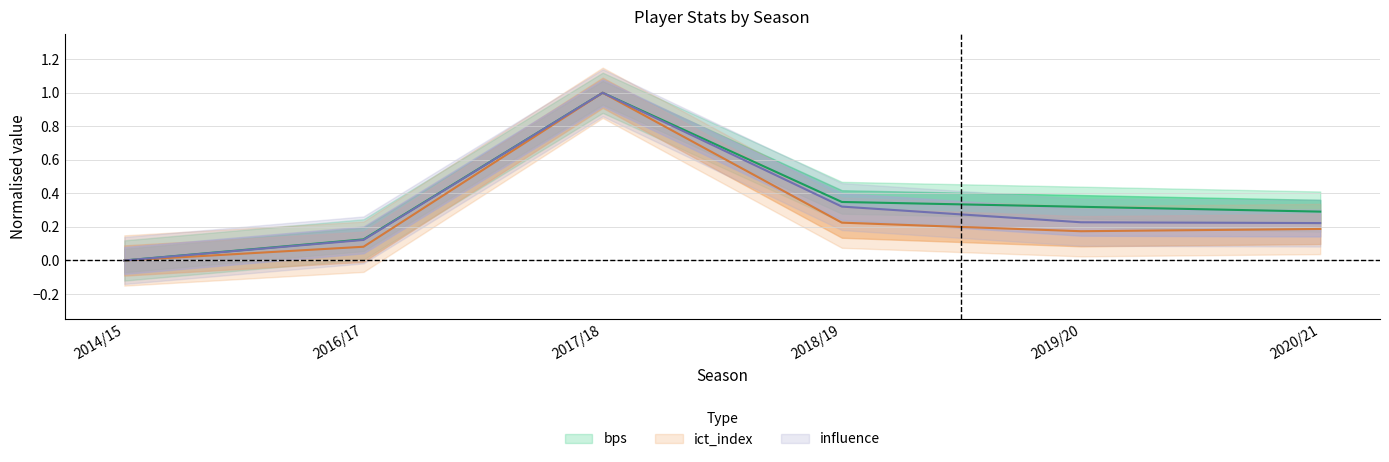

At how many categories does at least one series exceed 0?

5